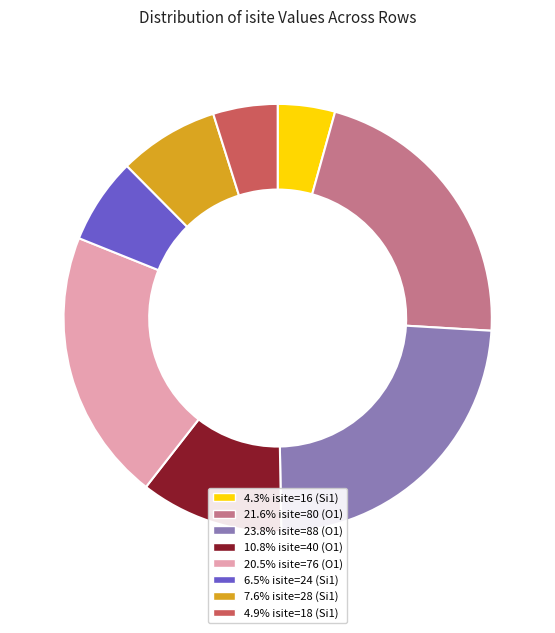

Is there a majority slice in this chart?

No